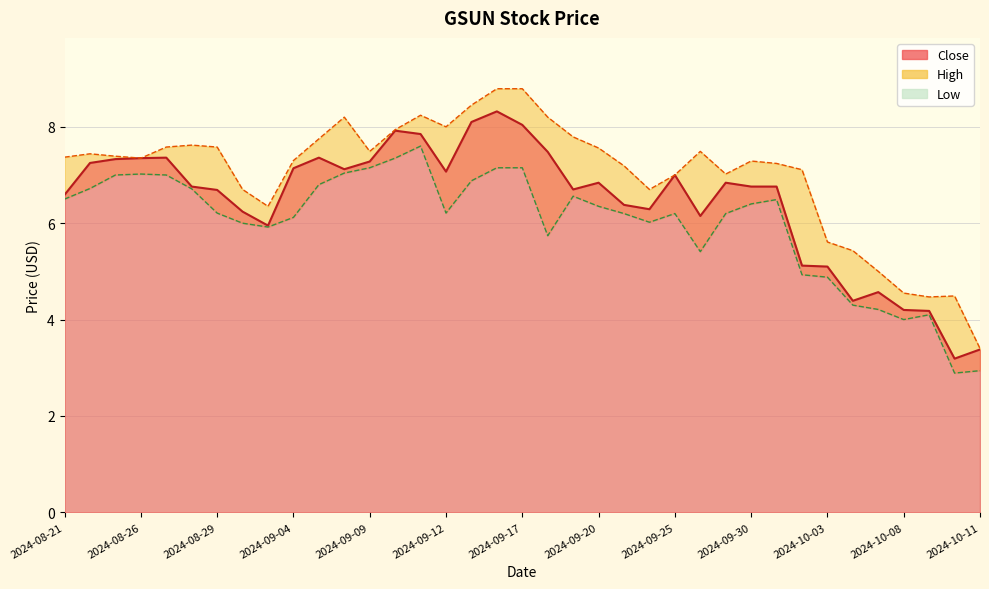

True or false: Close and Low intersect in this chart.

False